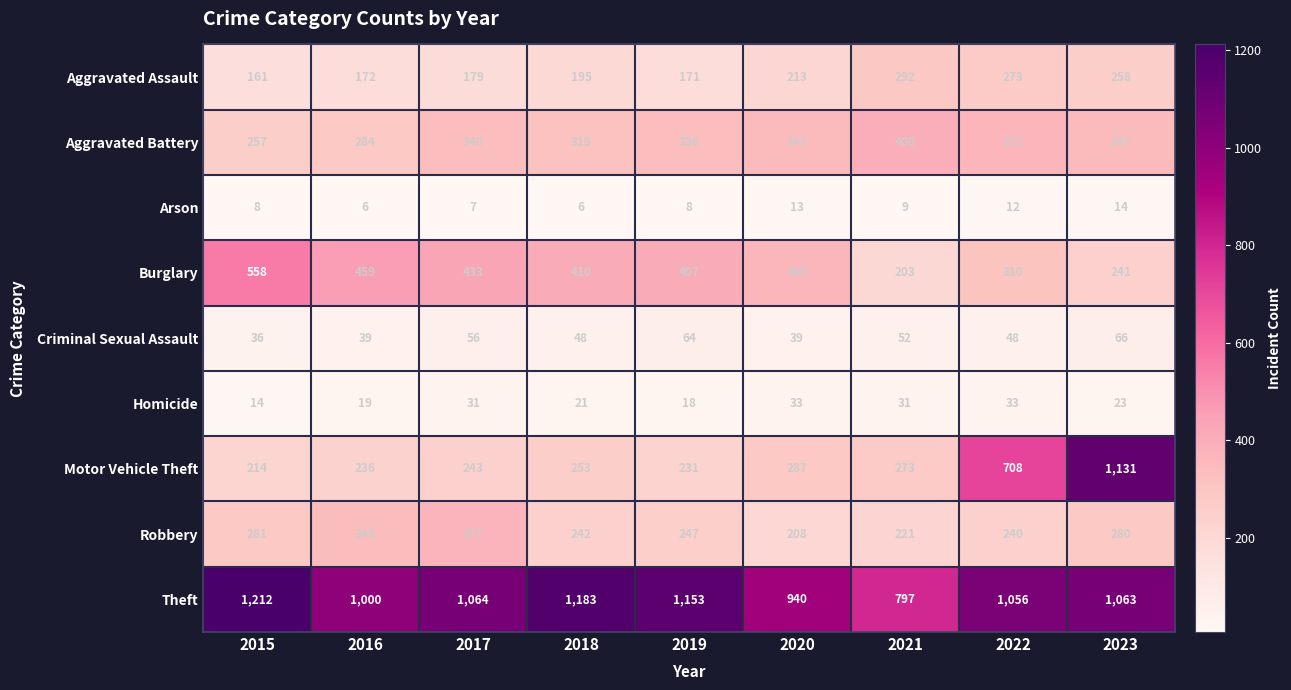

What value does the Aggravated Battery series have at 2019?

336